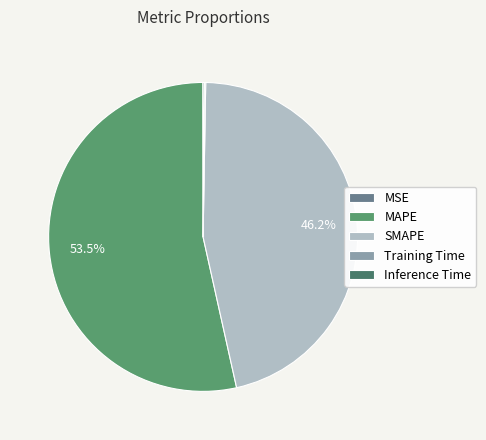

Which slice is the smallest?

MSE